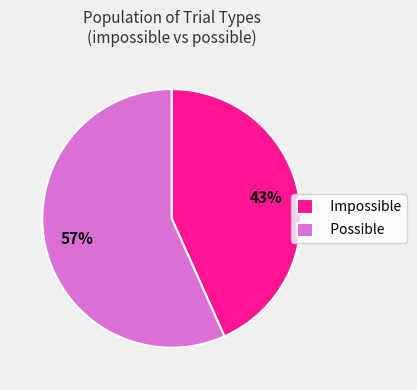

To the nearest percent, what is the combined percentage of Impossible and Possible?

100%